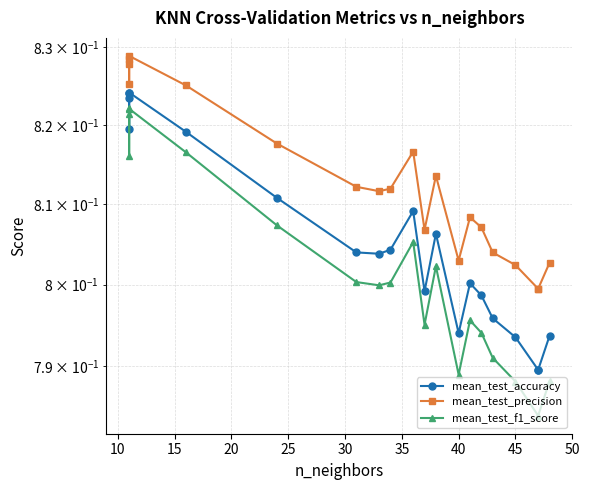

Does the chart have visible grid lines?

Yes